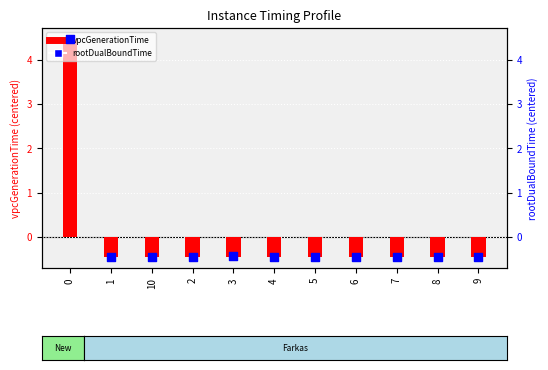

Which series has the widest spread of Y values?

rootDualBoundTime